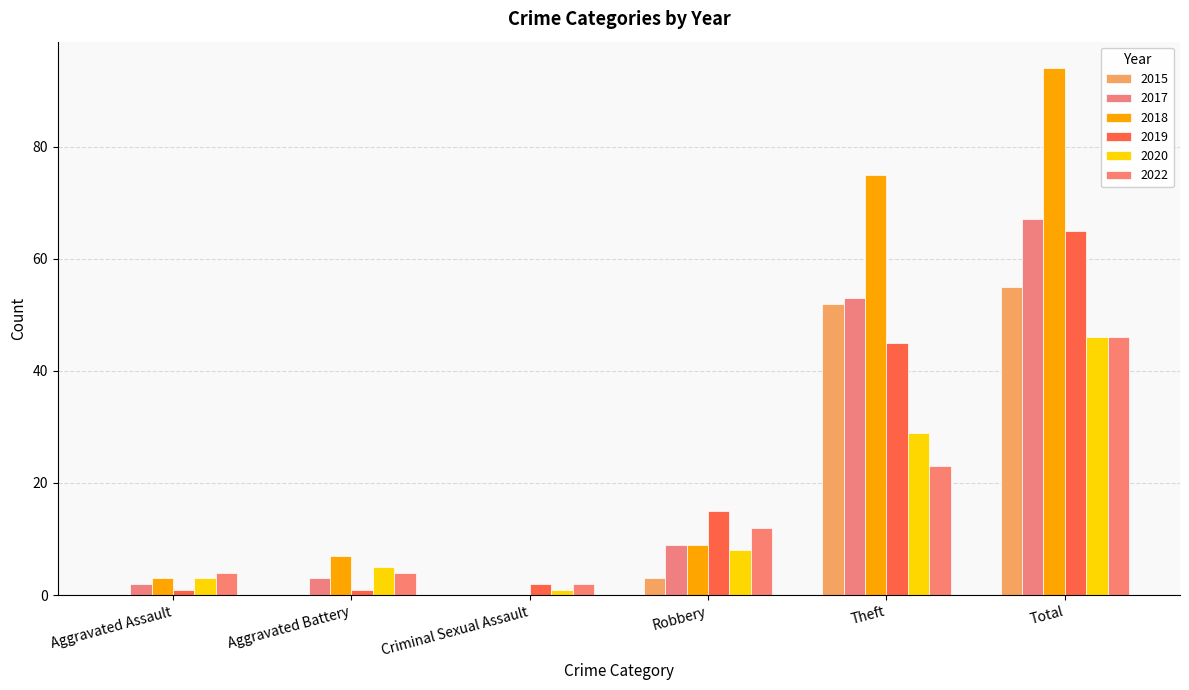

Count the number of data series in this chart.

6